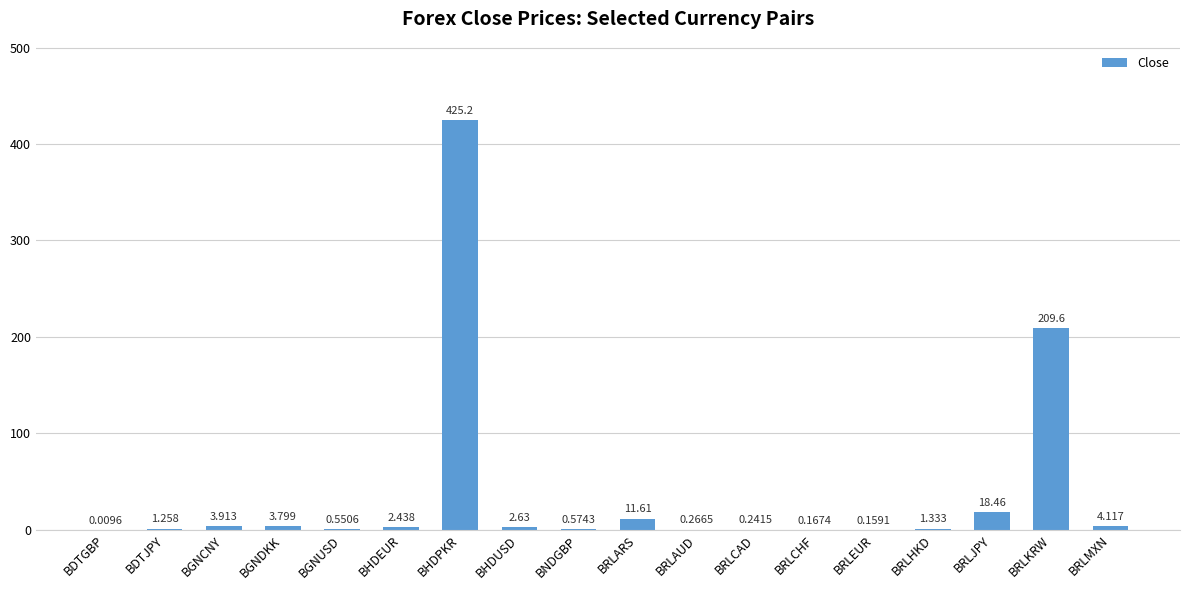

Where does the data first go above 2?

BGNCNY